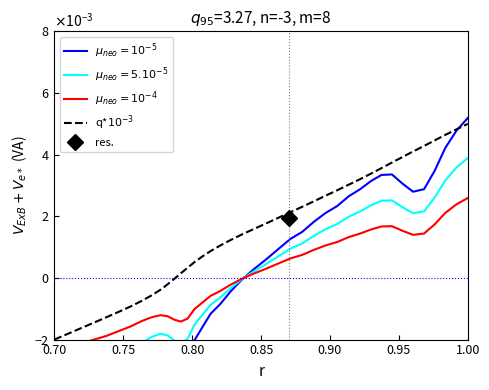

At how many categories does at least one series exceed 0?

28